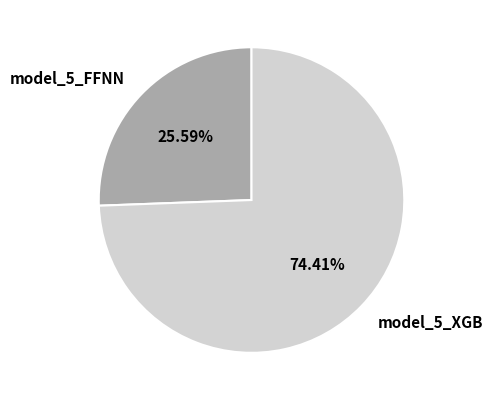

Rank the categories by value from lowest to highest.

model_5_FFNN, model_5_XGB